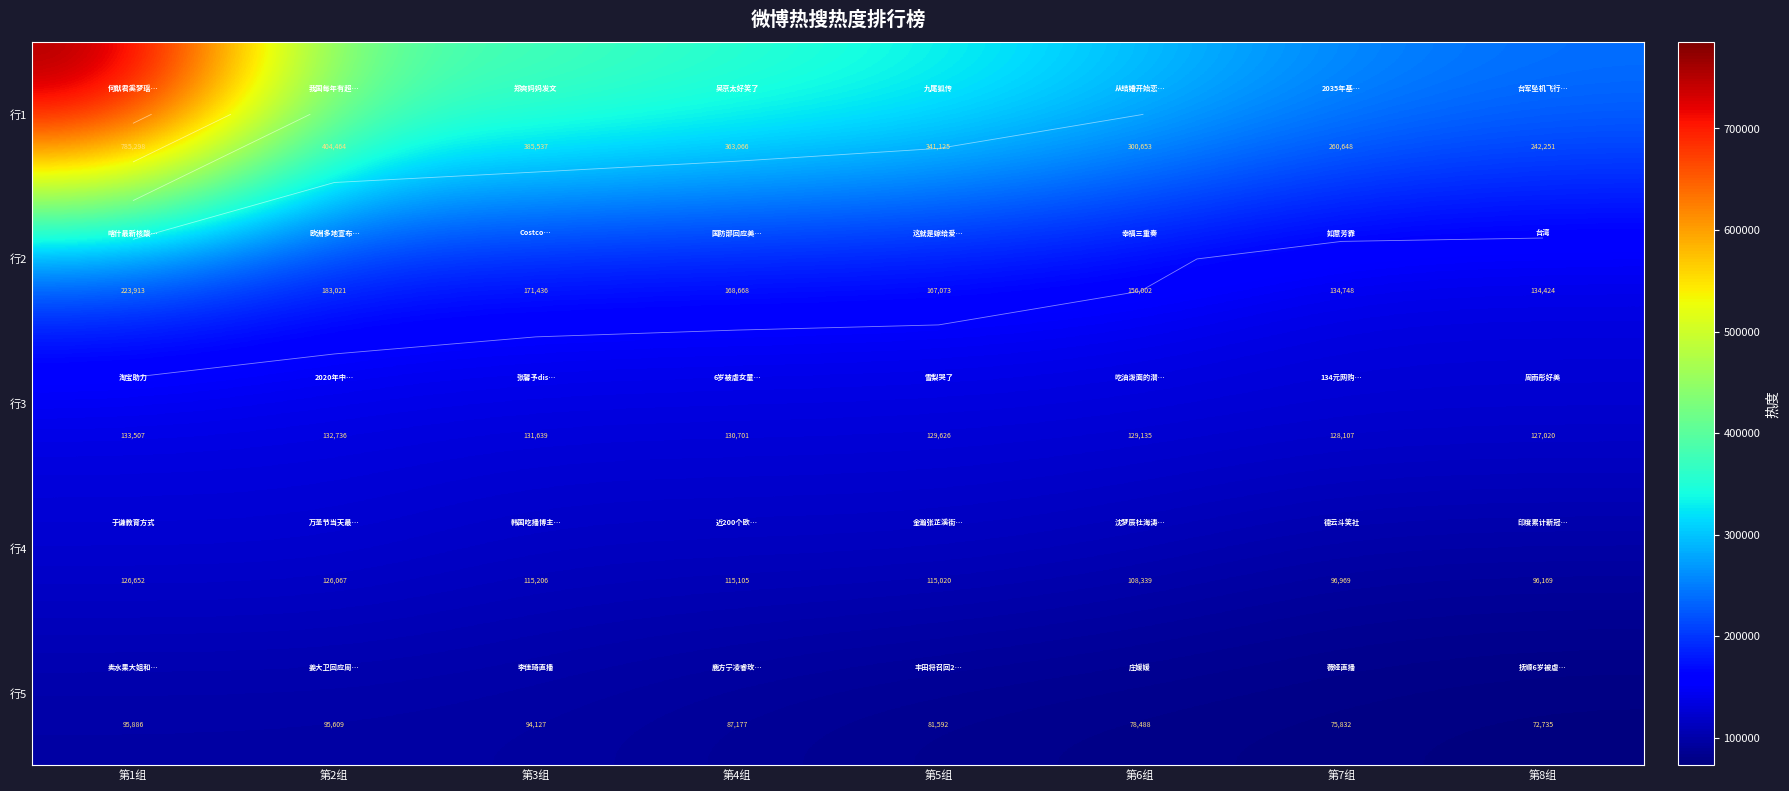

Rank the series at 第3组 from lowest to highest value.

行5, 行4, 行3, 行2, 行1